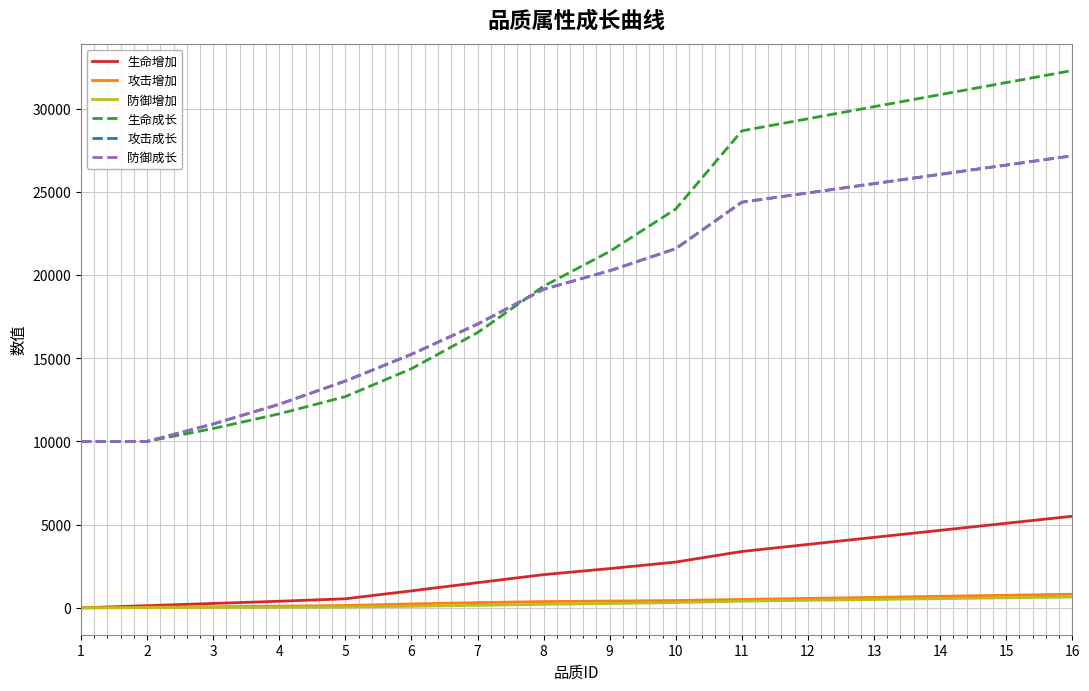

True or false: 攻击成长 has a value of 13627 at 5.

True